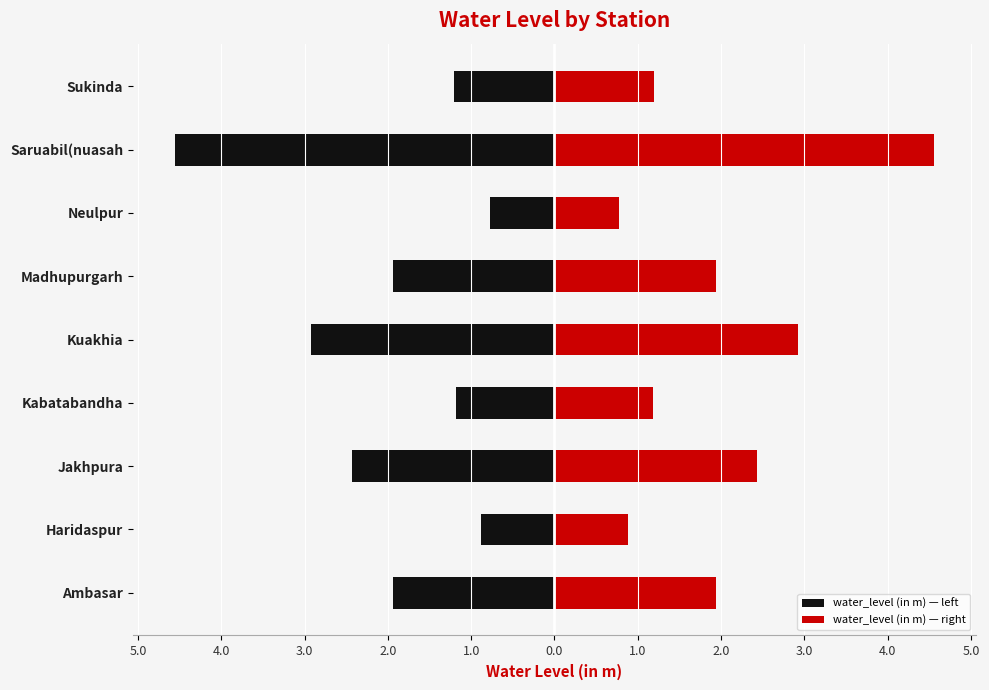

What are all the series names shown in the legend?

water_level (in m) — left, water_level (in m) — right